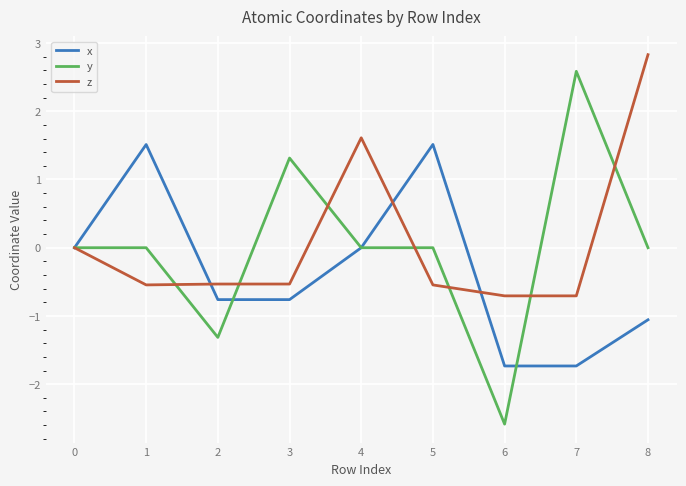

How many lines are shown in the chart?

3